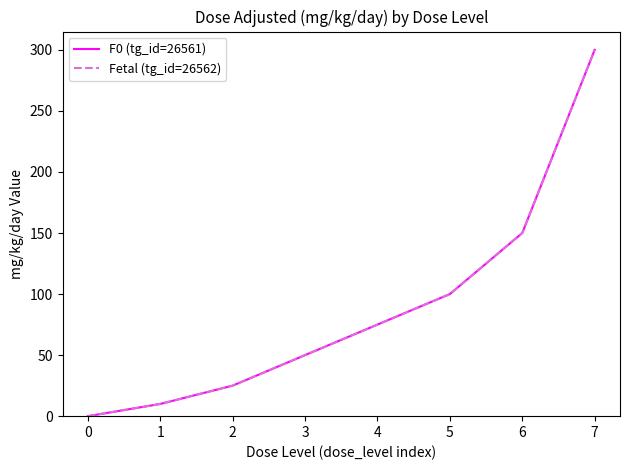

Reading left to right, transcribe all the data shown in this chart.

F0 (tg_id=26561): 0=0	1=10	2=25	3=50	4=75	5=100	6=150	7=300
Fetal (tg_id=26562): 0=0	1=10	2=25	3=50	4=75	5=100	6=150	7=300